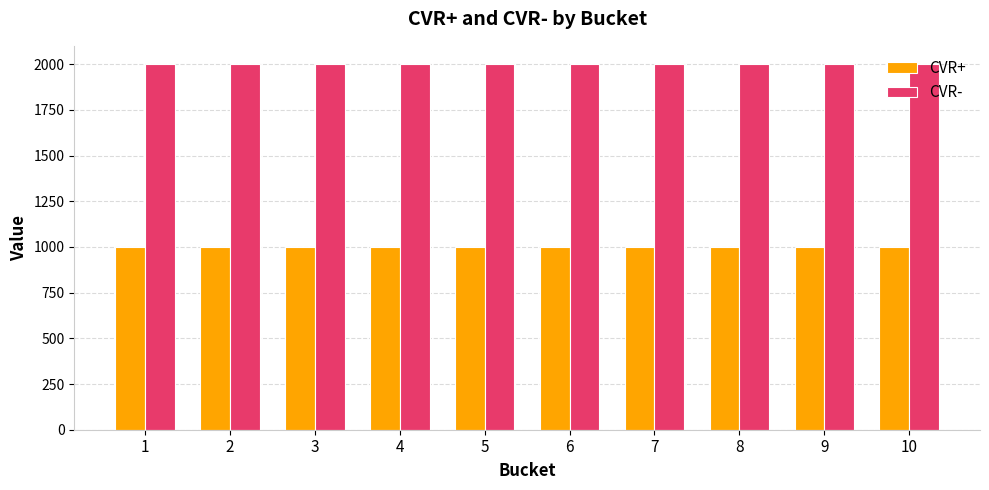

The CVR- series shows 2000 at 9. True or false?

True